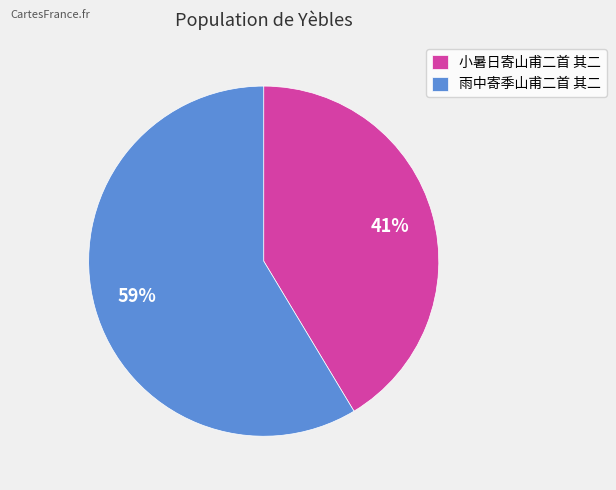

Which category accounts for the majority?

雨中寄季山甫二首 其二